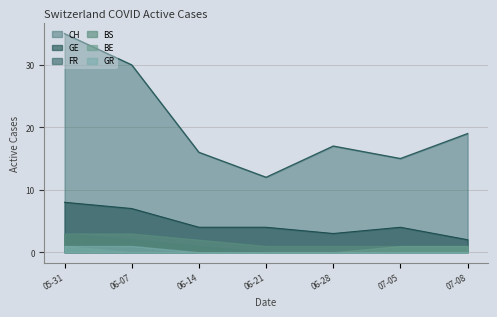

The FR series shows 1 at 2020-07-05. True or false?

True